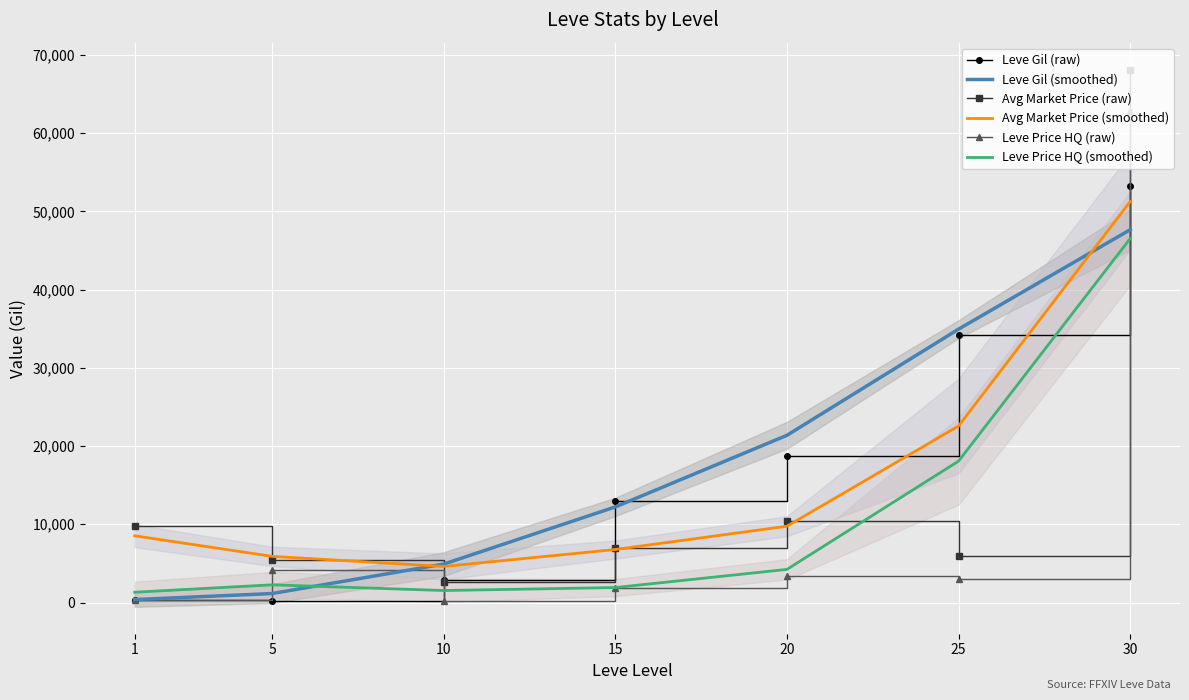

Is it true that Leve Gil (smoothed) equals 47662.2 at 30?

True